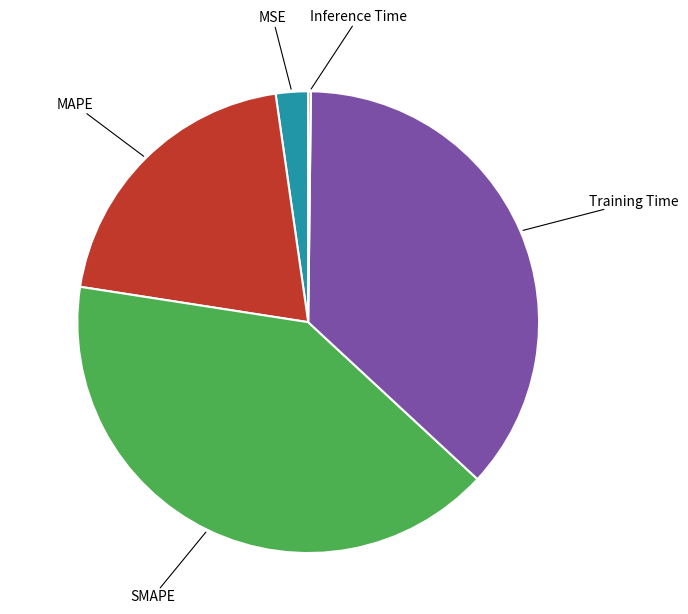

Does any single category account for the majority?

No